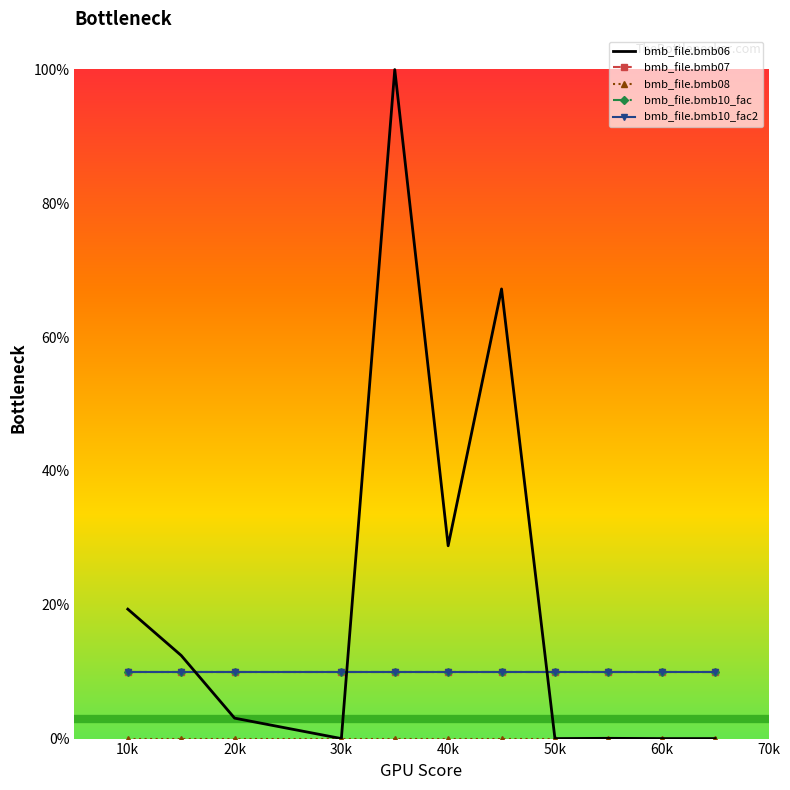

True or false: bmb_file.bmb10_fac2 has more than 1 points higher than both neighbors.

False